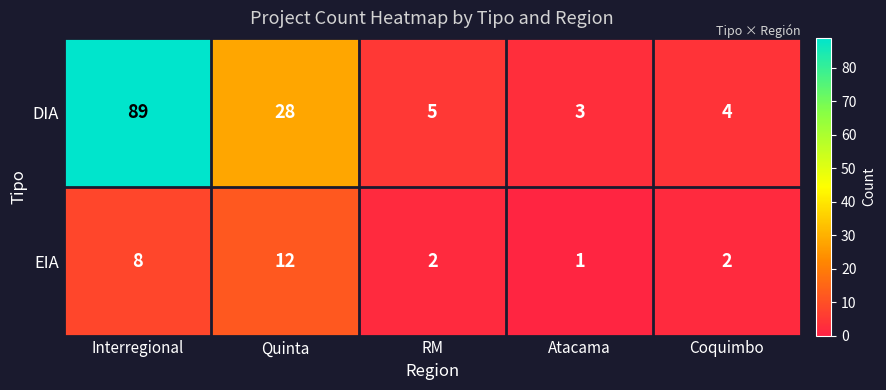

Is it true that DIA equals 2 at RM?

False